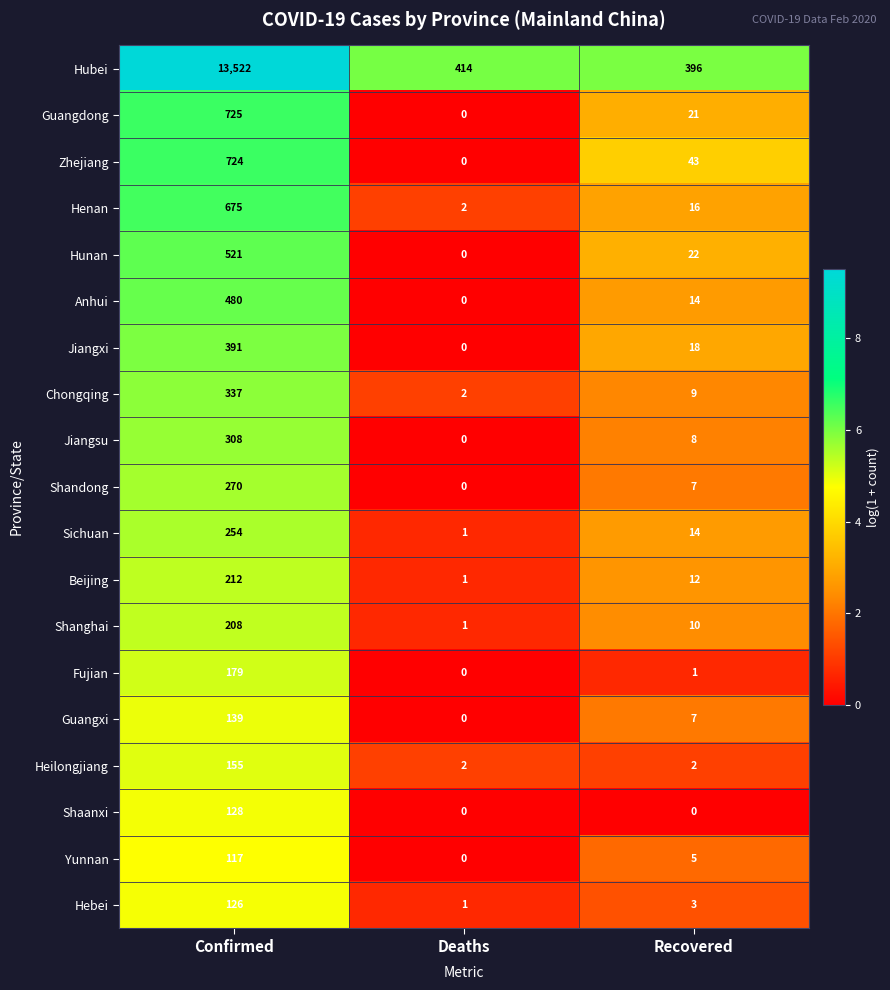

Is it true that Anhui equals 14 at Recovered?

True